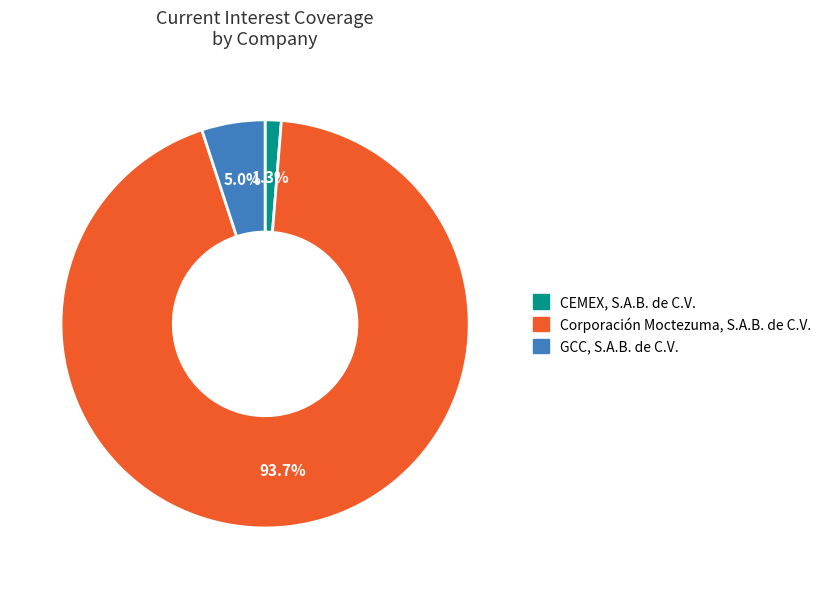

To the nearest percent, what is the combined percentage of CEMEX, S.A.B. de C.V. and GCC, S.A.B. de C.V.?

6%